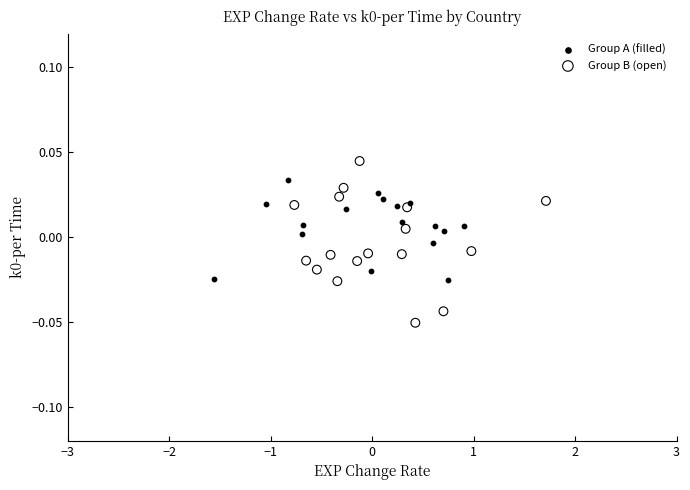

Which series contains the highest Y value?

Group B (open)